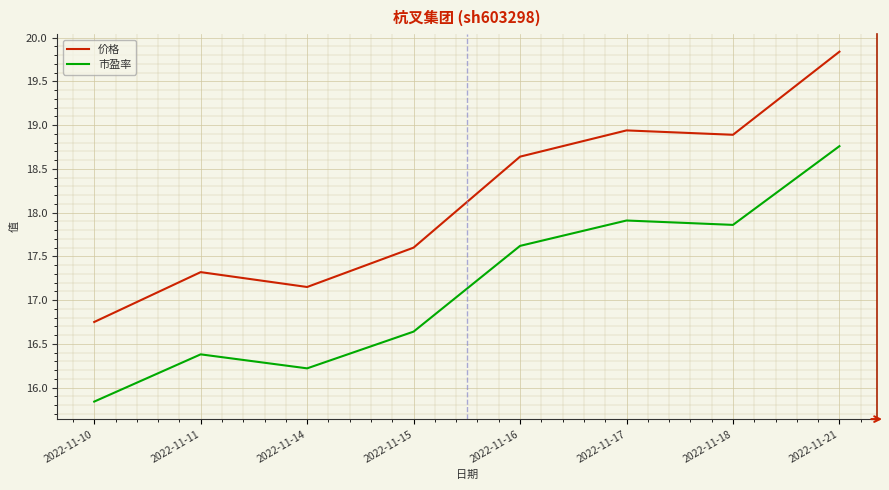

At which category is the sum across all series the highest?

2022-11-21